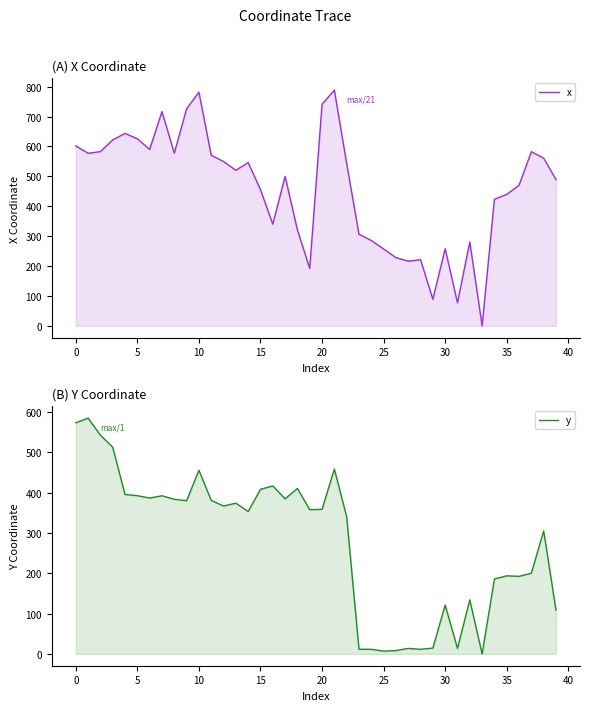

Reading left to right, extract all data points from this chart.

x: 601.7	577.2	582.6	621.9	643.5	625.7	590.0	716.5	577.5	725.8	781.6	570.5	549.7	520.3	545.9	455.6	340.0	500.0	321.0	192.0	741.1	788.3	543.2	306.4	285.7	257.3	228.4	216.4	221.3	89.1	257.9	77.3	280.9	0.0	423.4	439.7	470.4	582.4	560.7	489.0
y: 572.9	584.4	542.2	512.2	395.1	392.2	386.5	392.0	383.3	379.8	455.2	380.5	366.6	373.6	353.1	407.9	416.5	384.5	410.2	357.6	358.3	458.2	339.9	11.7	11.4	7.0	8.4	13.7	11.5	14.5	121.0	13.7	133.9	0.0	185.9	193.5	192.3	200.1	304.9	108.5